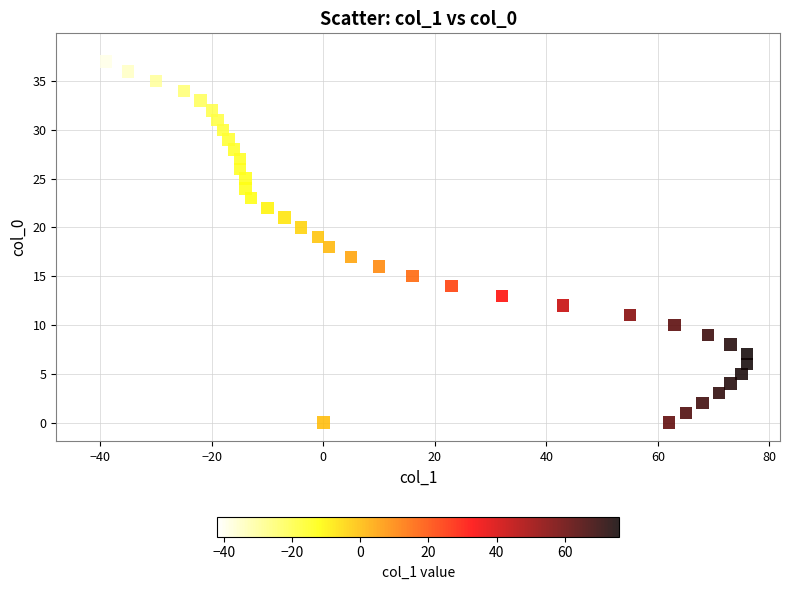

What is the range of Y values (max minus min)?

38